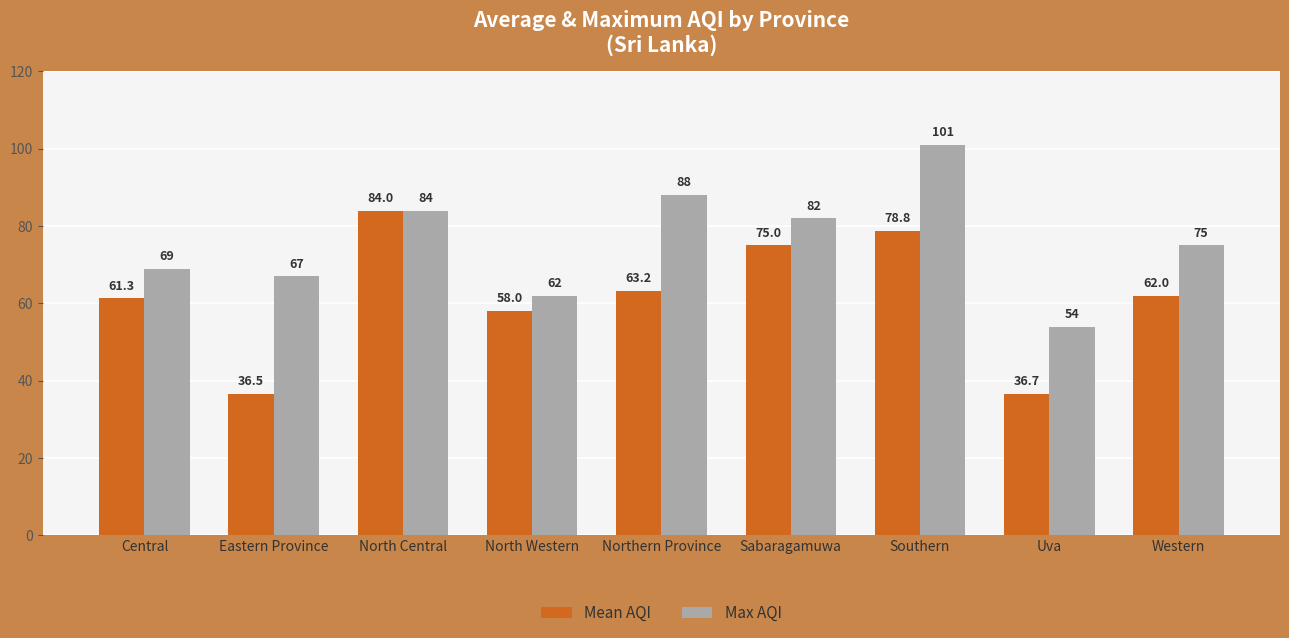

At which category is the sum across all series the highest?

Southern